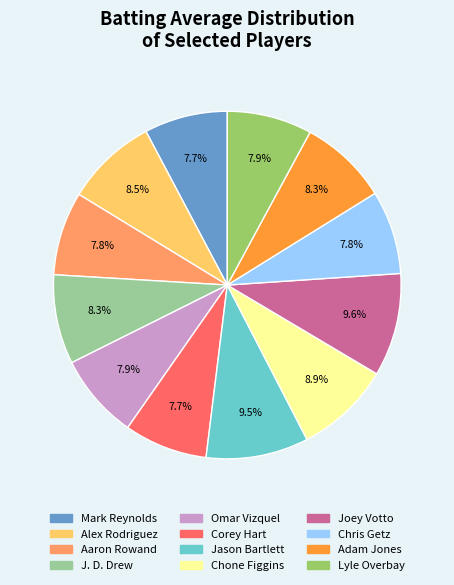

Is there any slice that represents more than half of the pie?

No